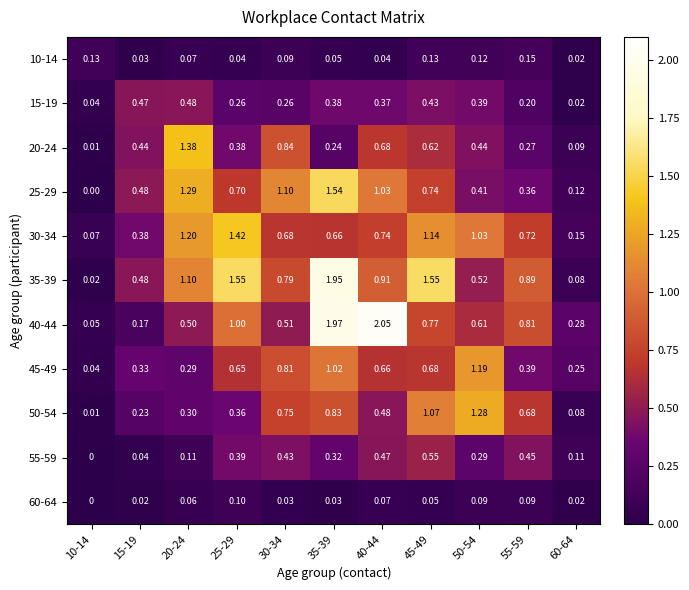

Is the value of 55-59 at 25-29 greater than the value of 50-54 at 55-59?

No